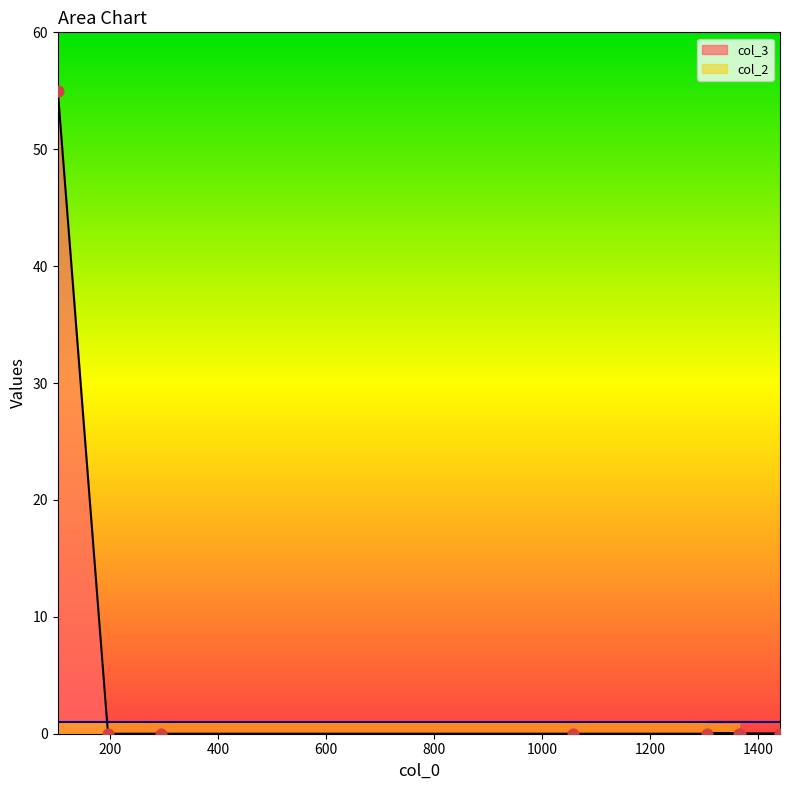

Which has a higher value, 1057 or 1305?

1057